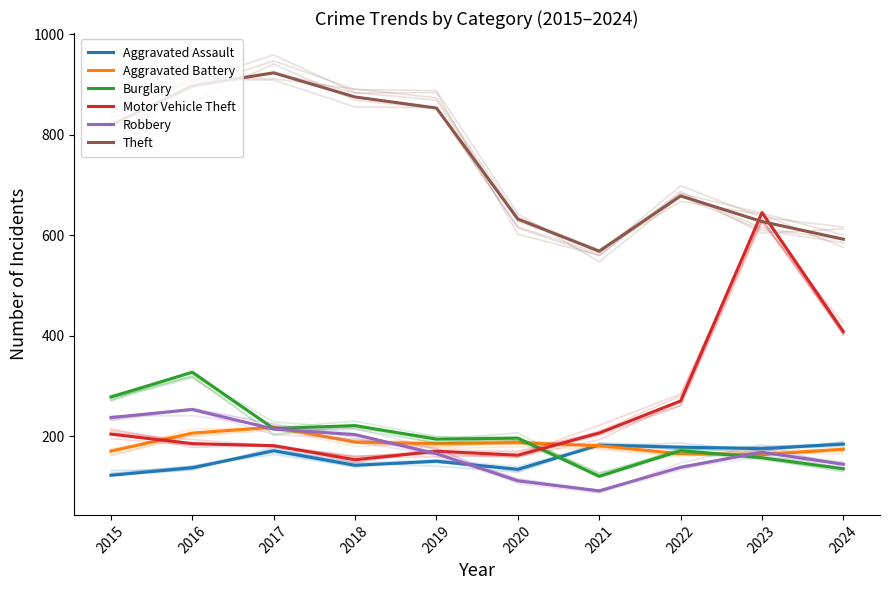

In Aggravated Assault, how many points are lower than both neighbors (excluding endpoints)?

3